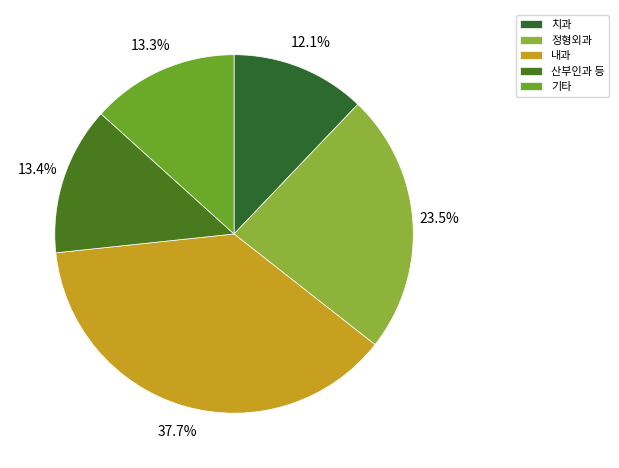

Which category has the smallest portion of the pie?

치과